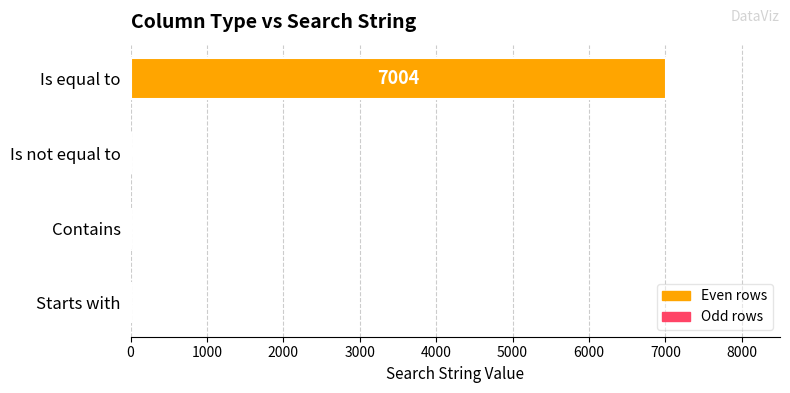

Between Is equal to and Contains, which is larger?

Is equal to